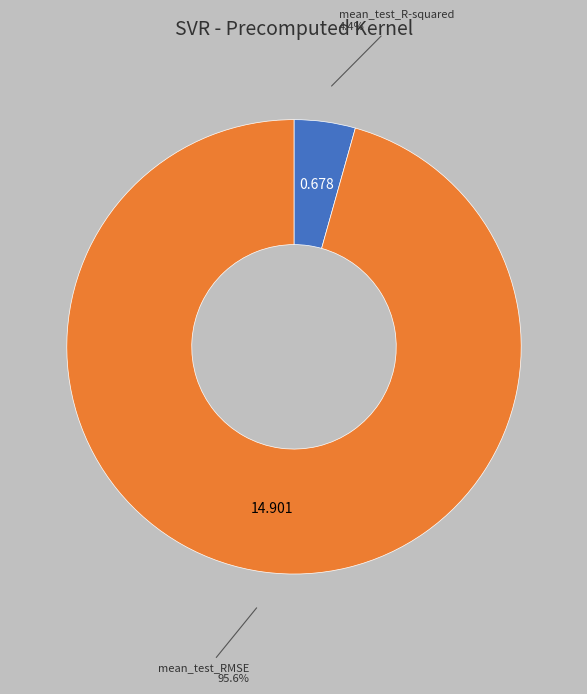

Does mean_test_RMSE represent more than half of the total?

Yes